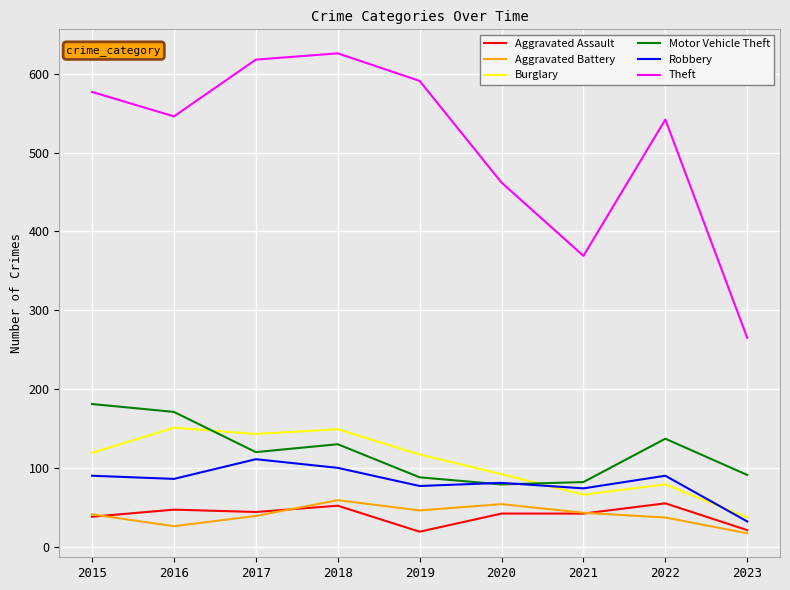

What is the average value of the Burglary series?

106